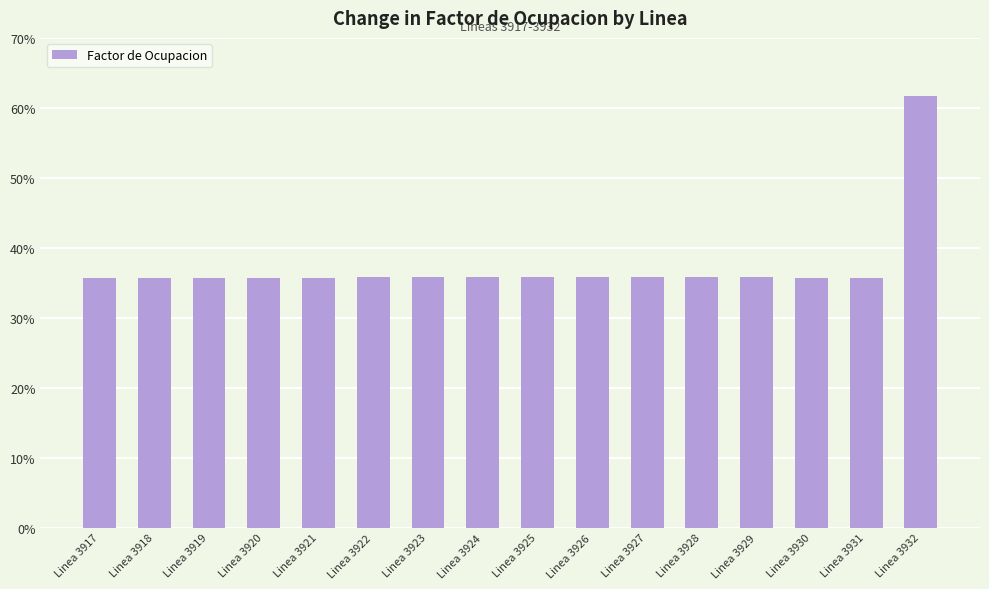

Which has a higher value, Linea 3926 or Linea 3932?

Linea 3932